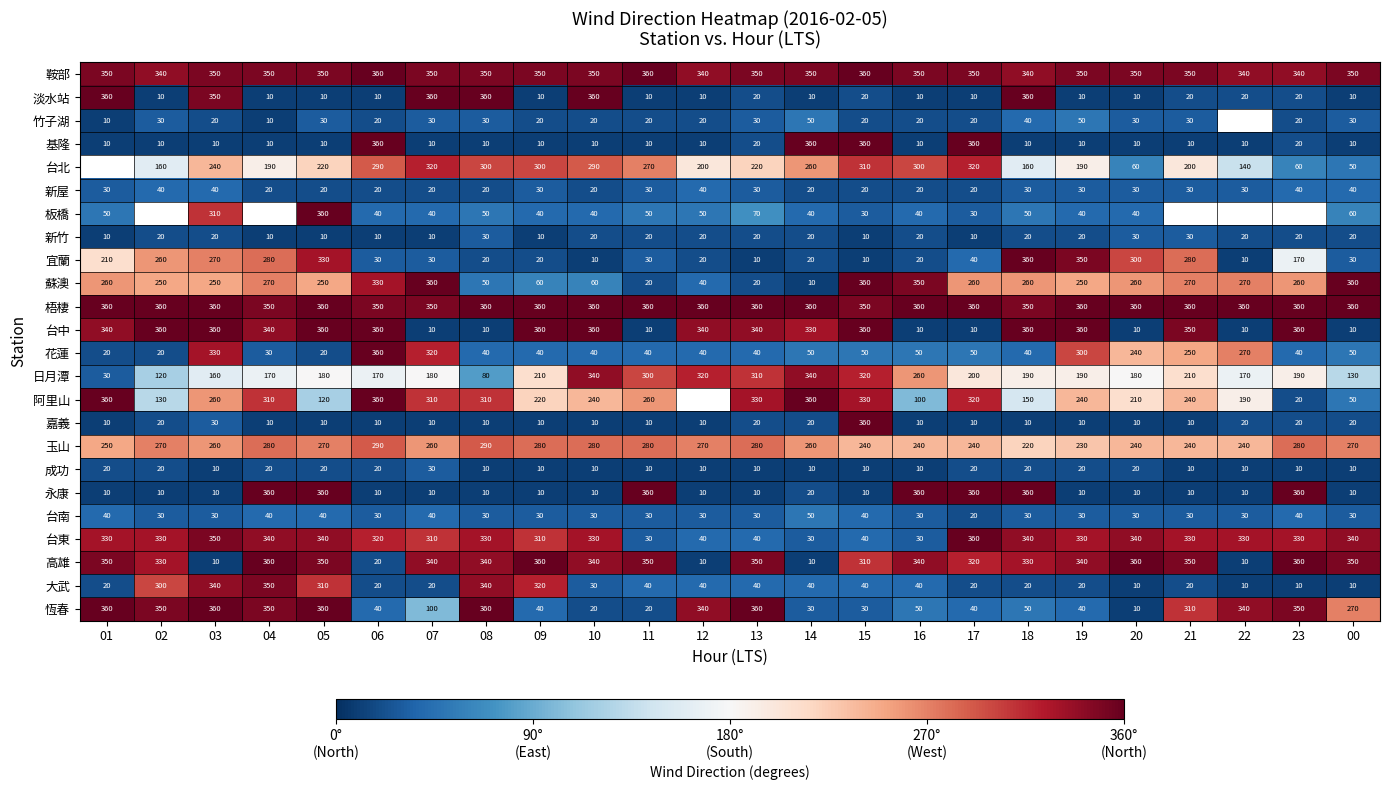

True or false: 玉山 has a value of 240 at 17.

True